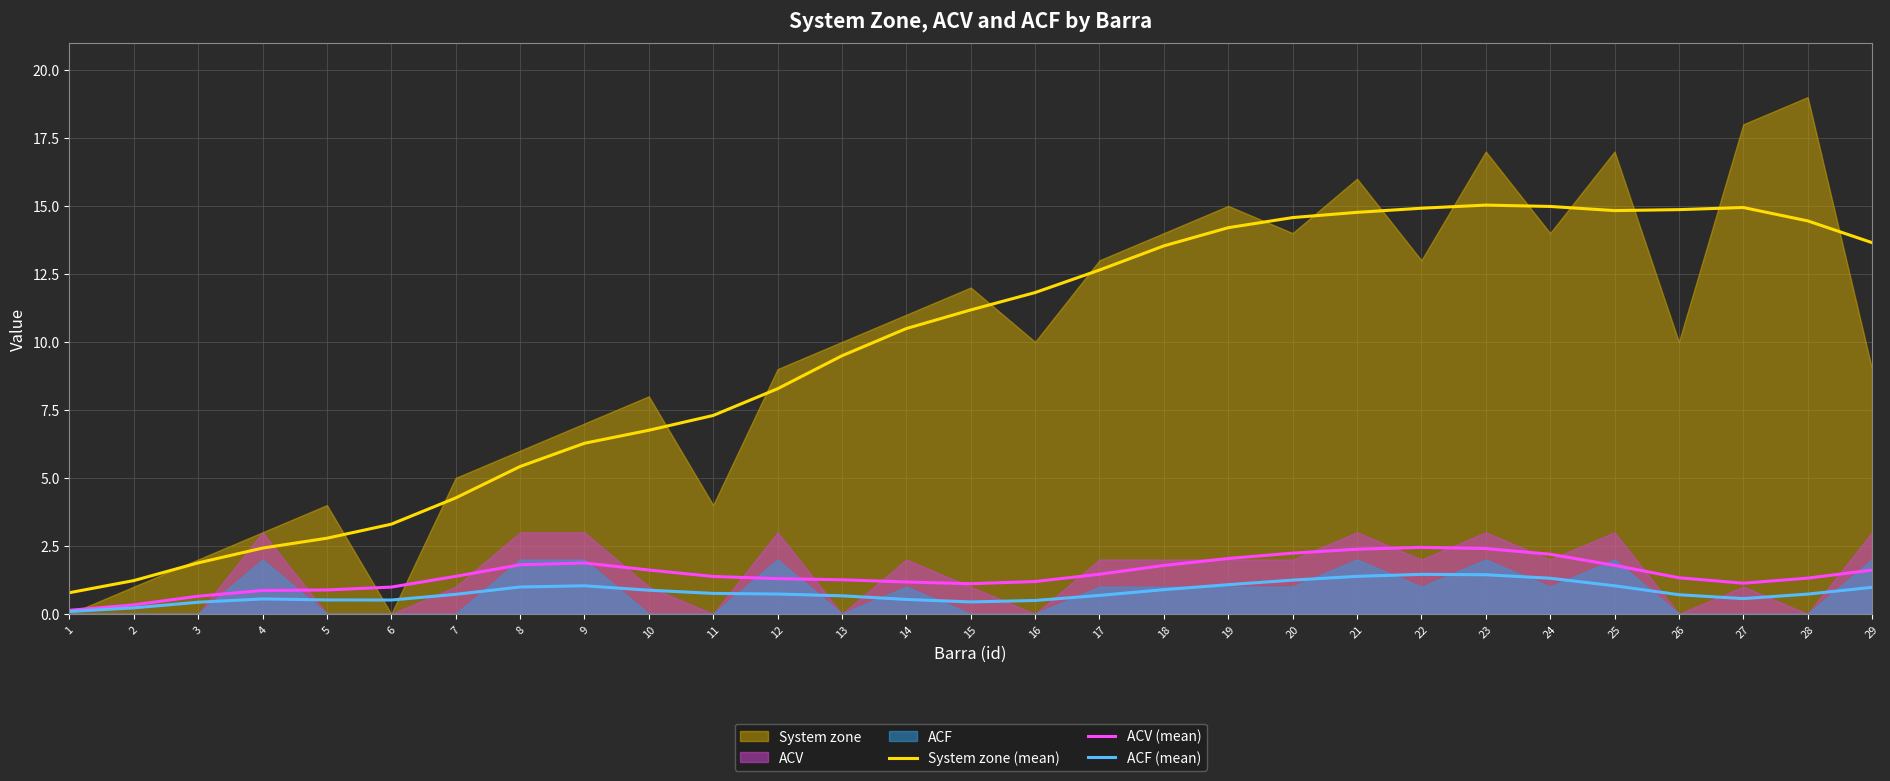

Reading right to left, list all the values displayed in this chart.

System zone (mean): 29=13.7	28=14.5	27=14.9	26=14.9	25=14.8	24=15.0	23=15.0	22=14.9	21=14.8	20=14.6	19=14.2	18=13.5	17=12.6	16=11.8	15=11.2	14=10.5	13=9.5	12=8.3	11=7.3	10=6.8	9=6.3	8=5.4	7=4.3	6=3.3	5=2.8	4=2.4	3=1.9	2=1.2	1=0.8
ACV (mean): 29=1.6	28=1.3	27=1.1	26=1.3	25=1.8	24=2.2	23=2.4	22=2.4	21=2.4	20=2.2	19=2.0	18=1.8	17=1.5	16=1.2	15=1.1	14=1.2	13=1.3	12=1.3	11=1.4	10=1.6	9=1.9	8=1.8	7=1.4	6=1.0	5=0.9	4=0.9	3=0.7	2=0.3	1=0.1
ACF (mean): 29=1.0	28=0.7	27=0.6	26=0.7	25=1.0	24=1.3	23=1.4	22=1.5	21=1.4	20=1.2	19=1.1	18=0.9	17=0.7	16=0.5	15=0.4	14=0.5	13=0.7	12=0.7	11=0.8	10=0.9	9=1.0	8=1.0	7=0.7	6=0.5	5=0.5	4=0.5	3=0.4	2=0.2	1=0.1